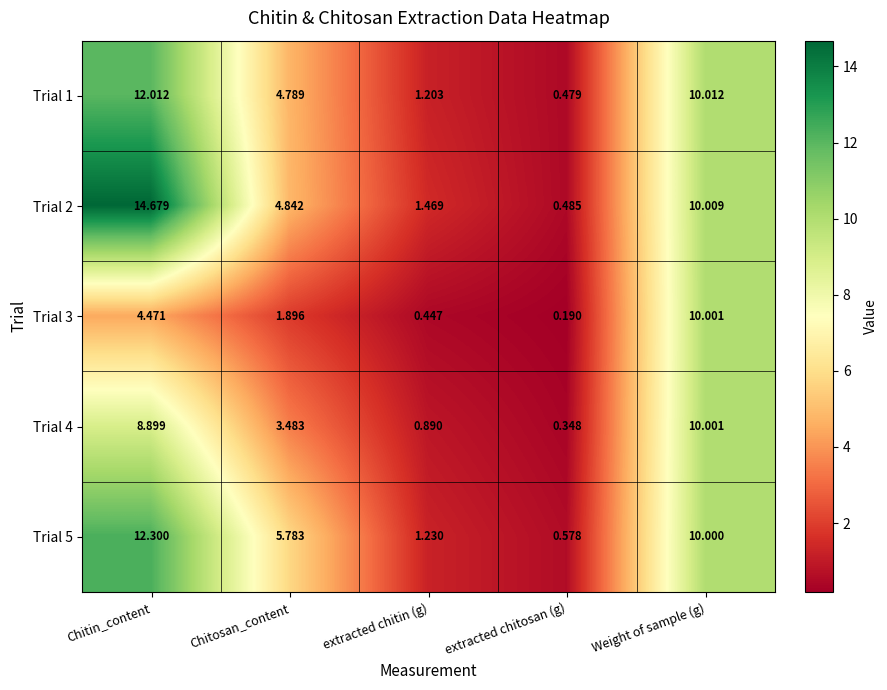

Where is Trial 1 nearest to the value 6?

Chitosan_content